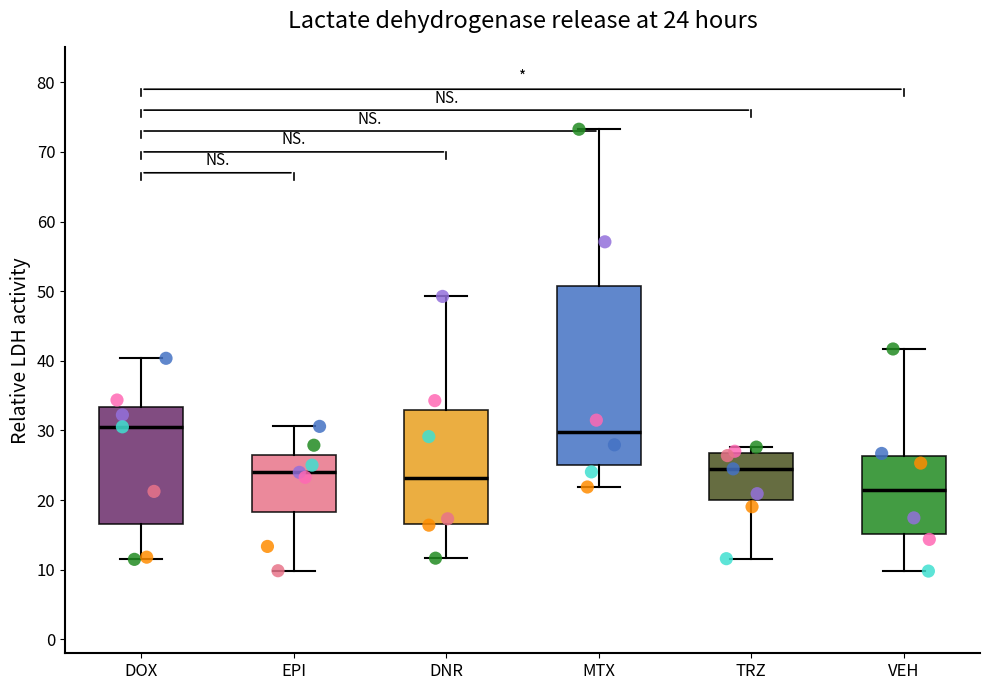

Which box's median line is the lowest?

VEH